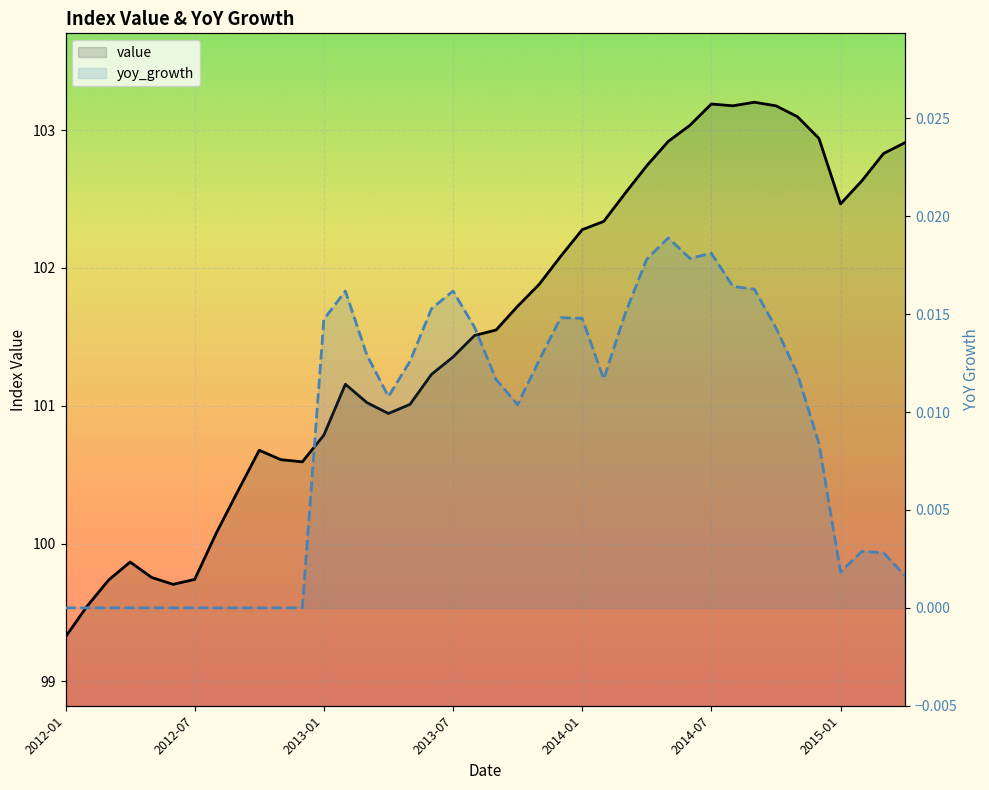

How many distinct data groups are displayed?

2